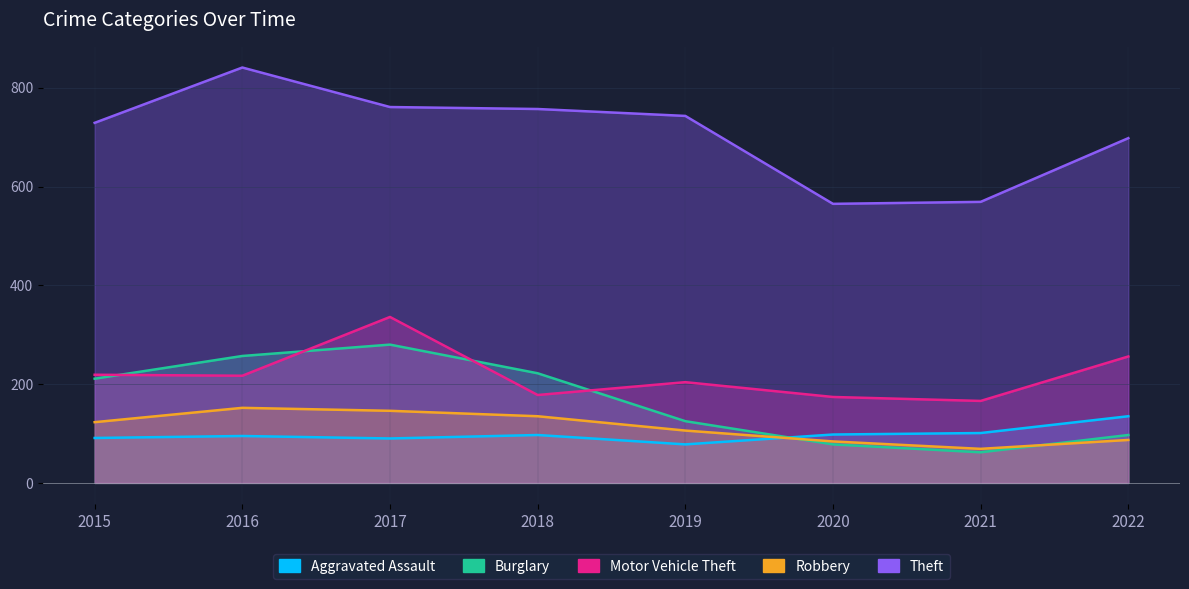

Which series has the largest range (max minus min)?

Theft